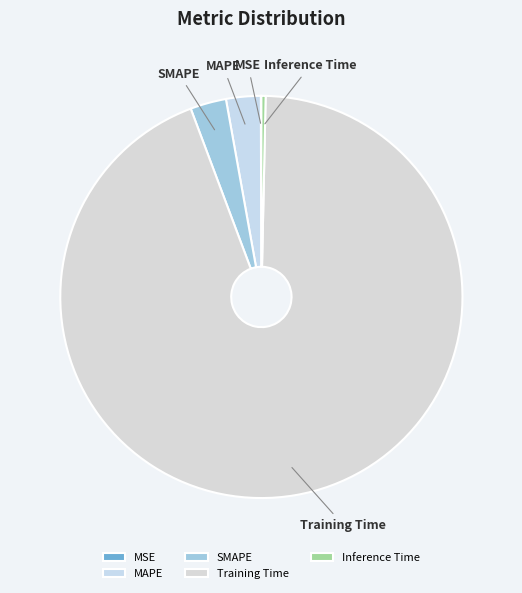

Between Inference Time and MAPE, which is larger?

MAPE